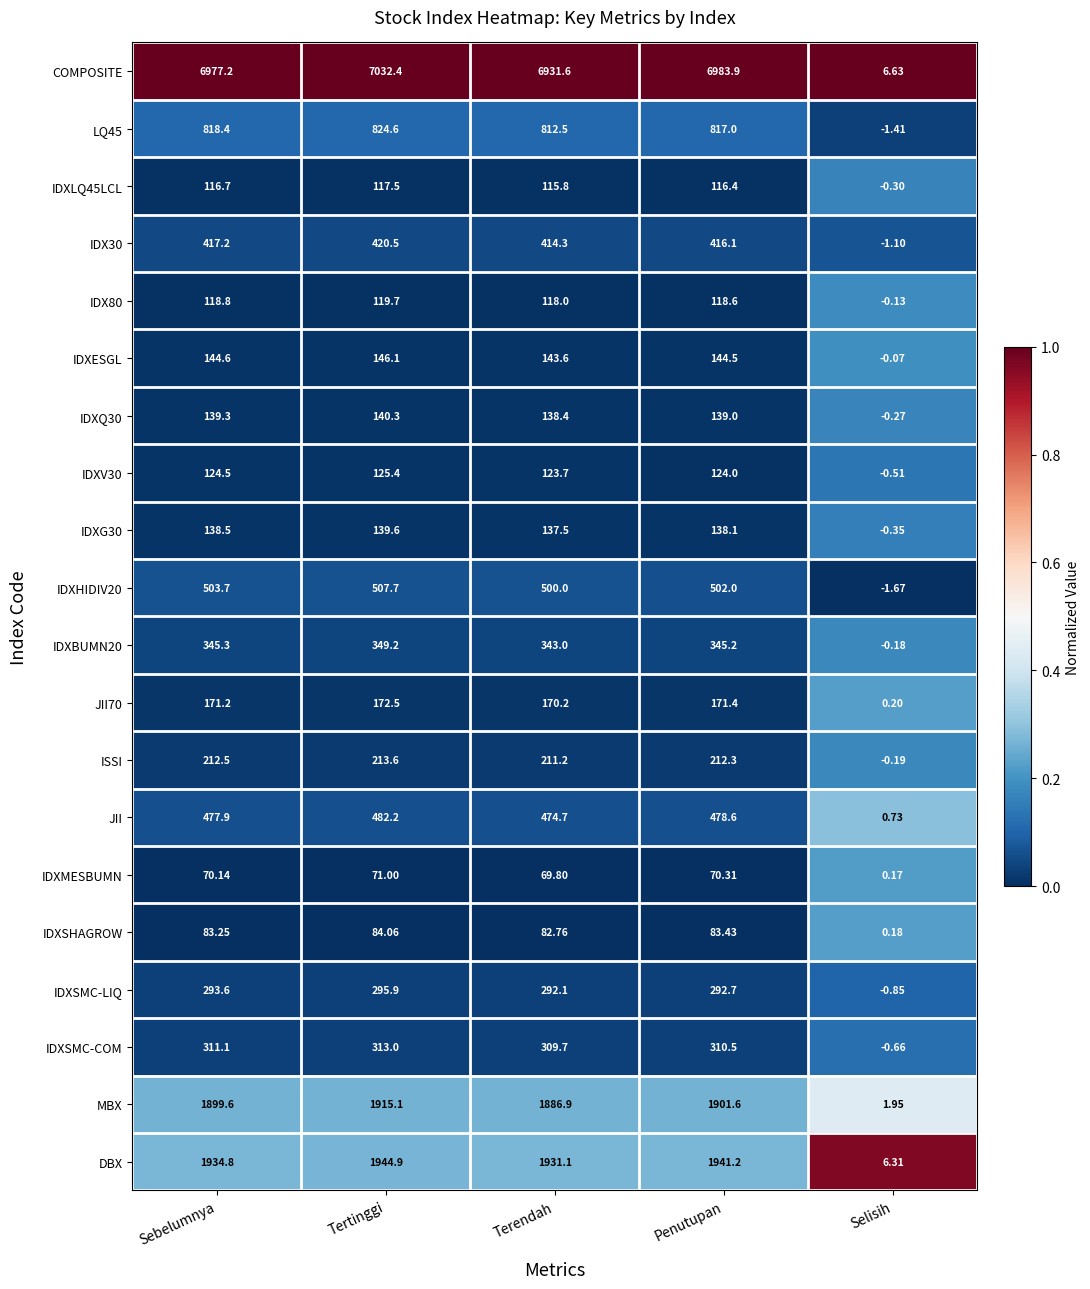

At which label does IDXQ30 reach its peak?

Tertinggi